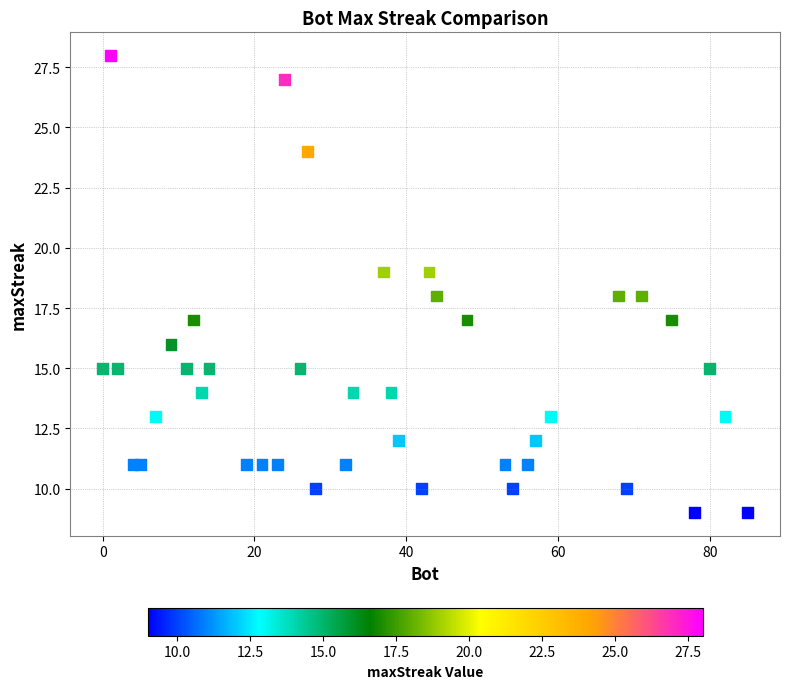

What is the range of X values (max minus min)?

85